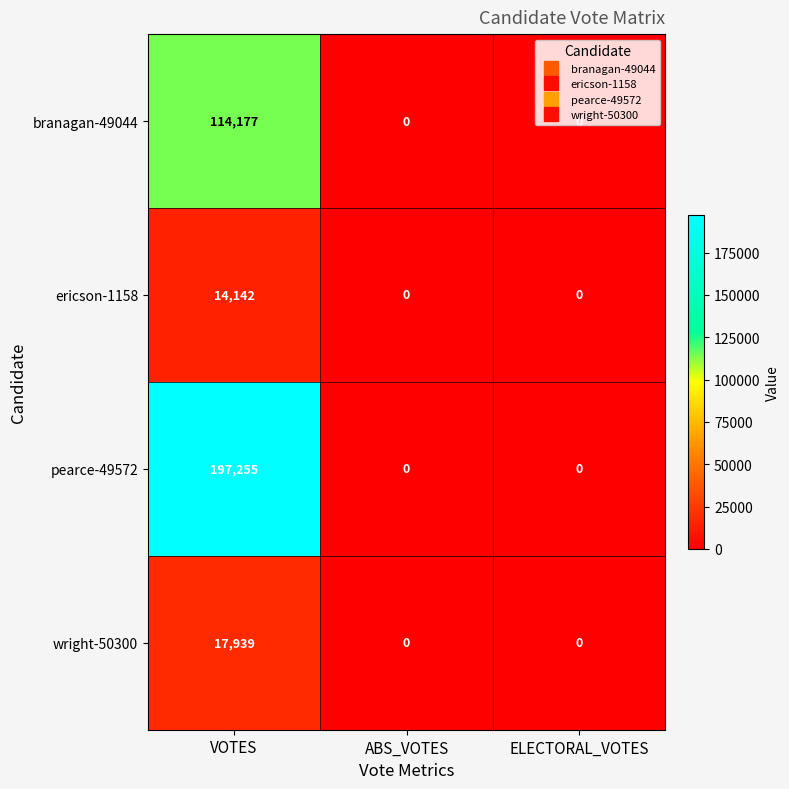

Which series changed the most between VOTES and ABS_VOTES?

pearce-49572